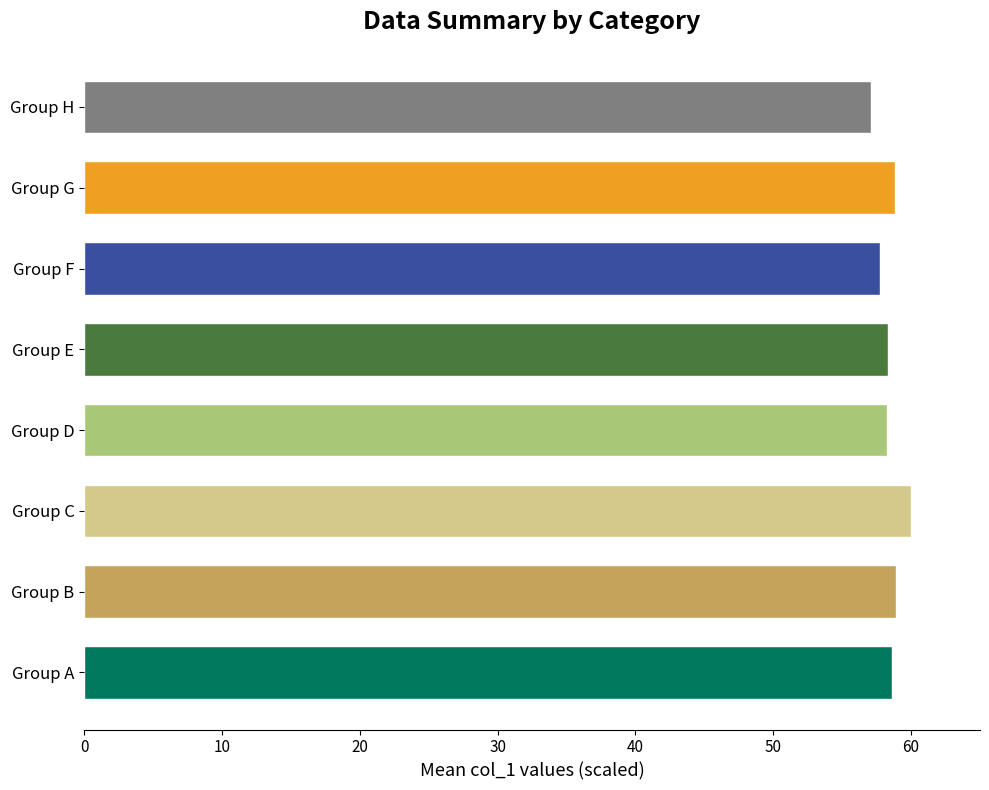

Does the chart contain stacked bars?

No